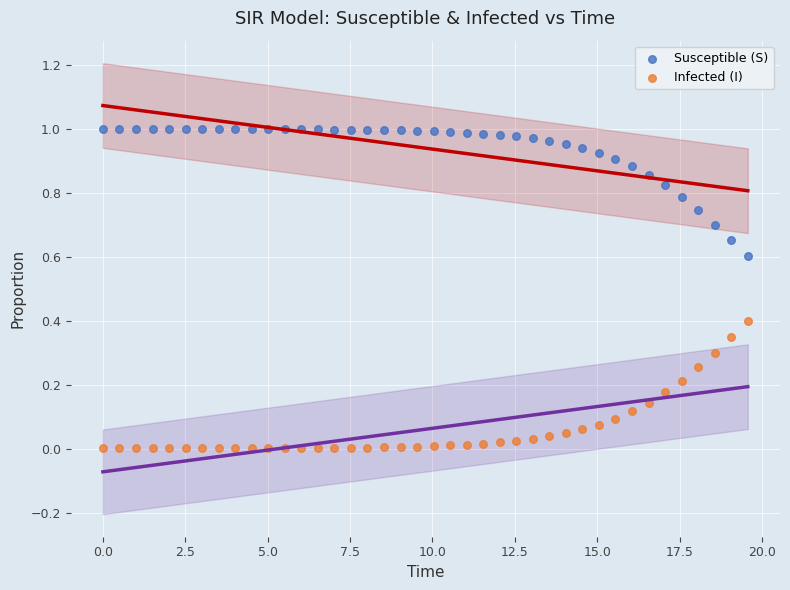

Which series contains the highest Y value?

Susceptible (S)